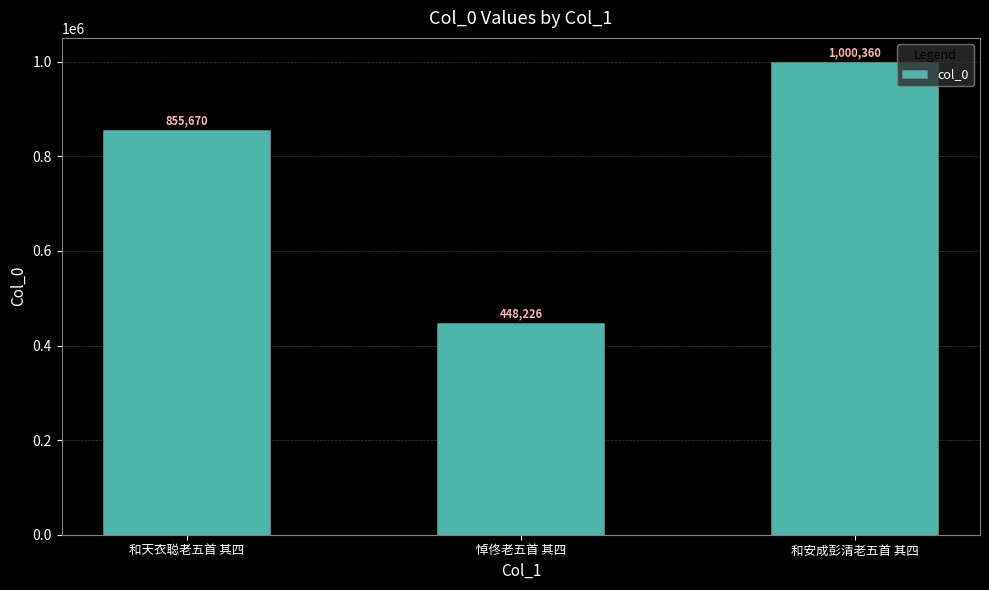

What is the ratio of the value at 和安成彭清老五首 其四 to the value at 和天衣聪老五首 其四?

1.2